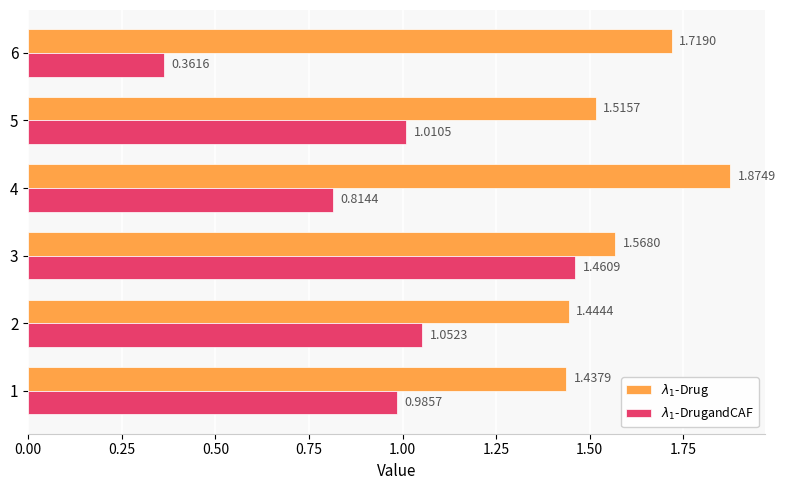

At how many categories does at least one series exceed 0?

6